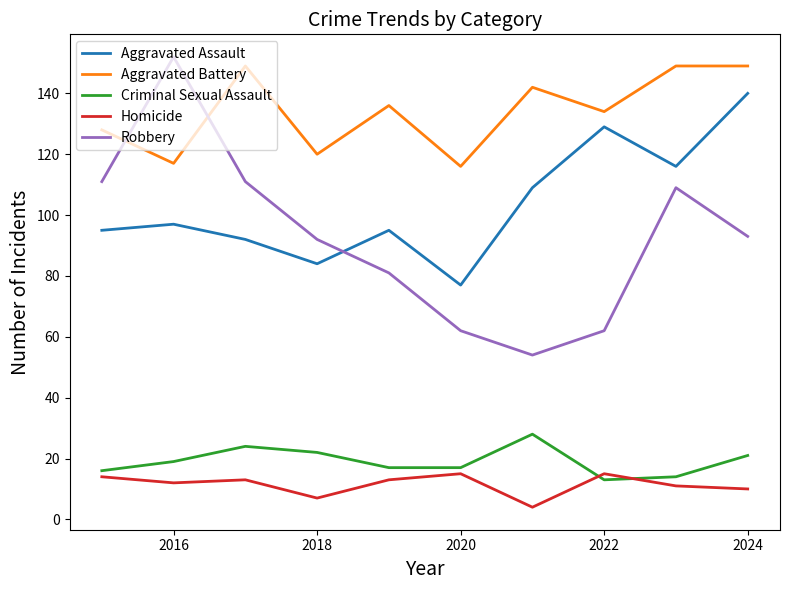

True or false: Criminal Sexual Assault and Robbery cross at least once.

False